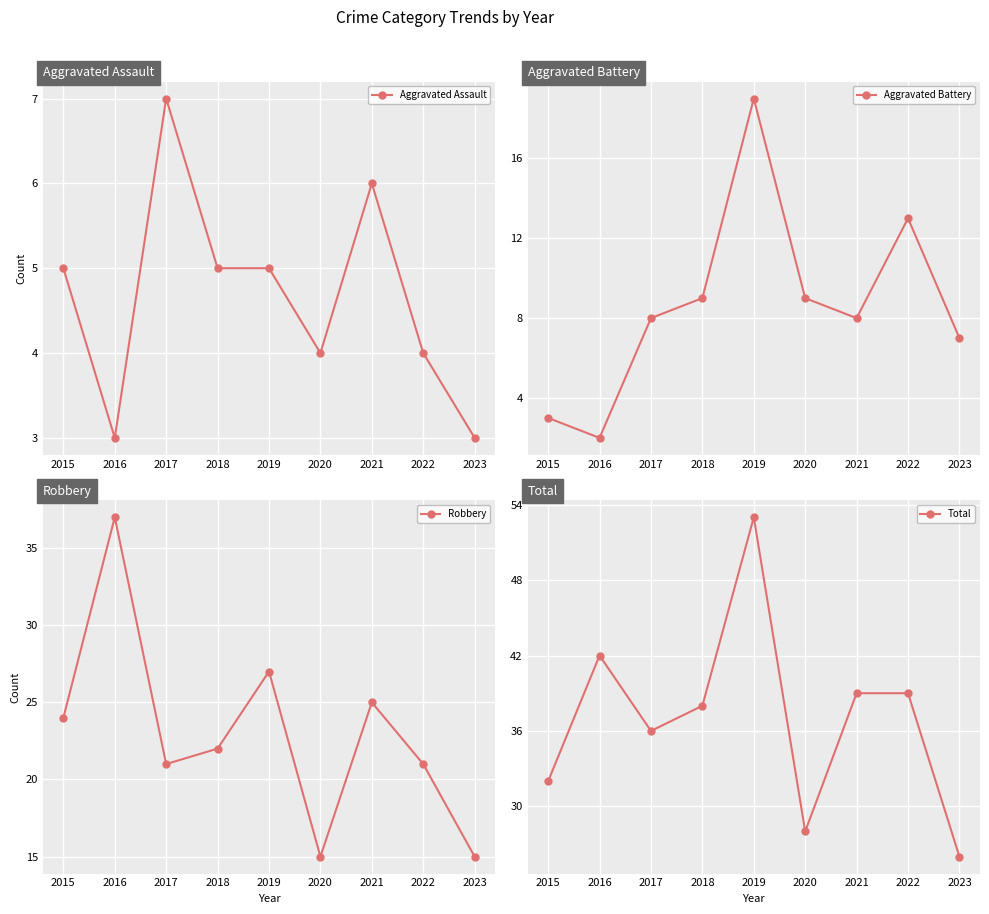

What is the maximum value for Aggravated Assault?

7